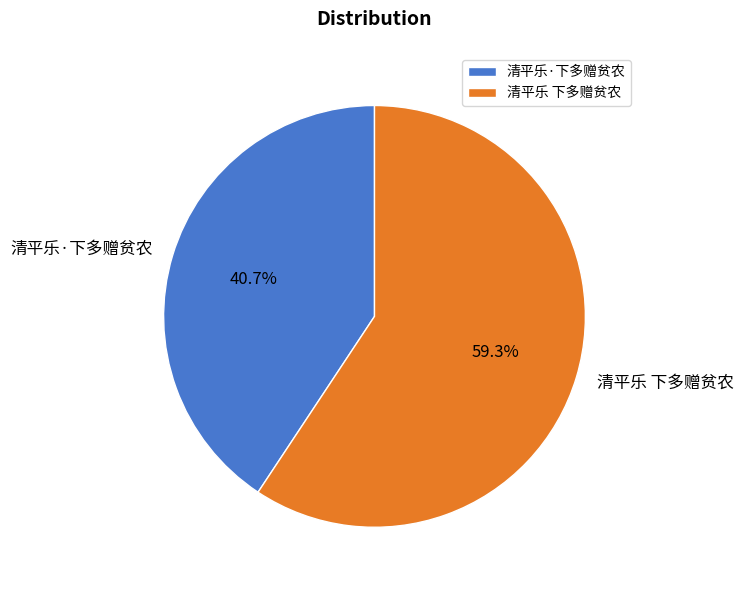

What percentage is the 清平乐 下多赠贫农 slice, to the nearest percent?

59%